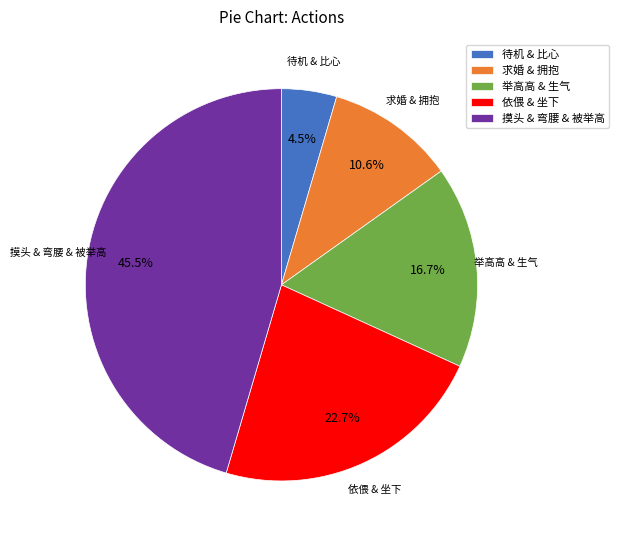

Which slice is the largest?

摸头 & 弯腰 & 被举高